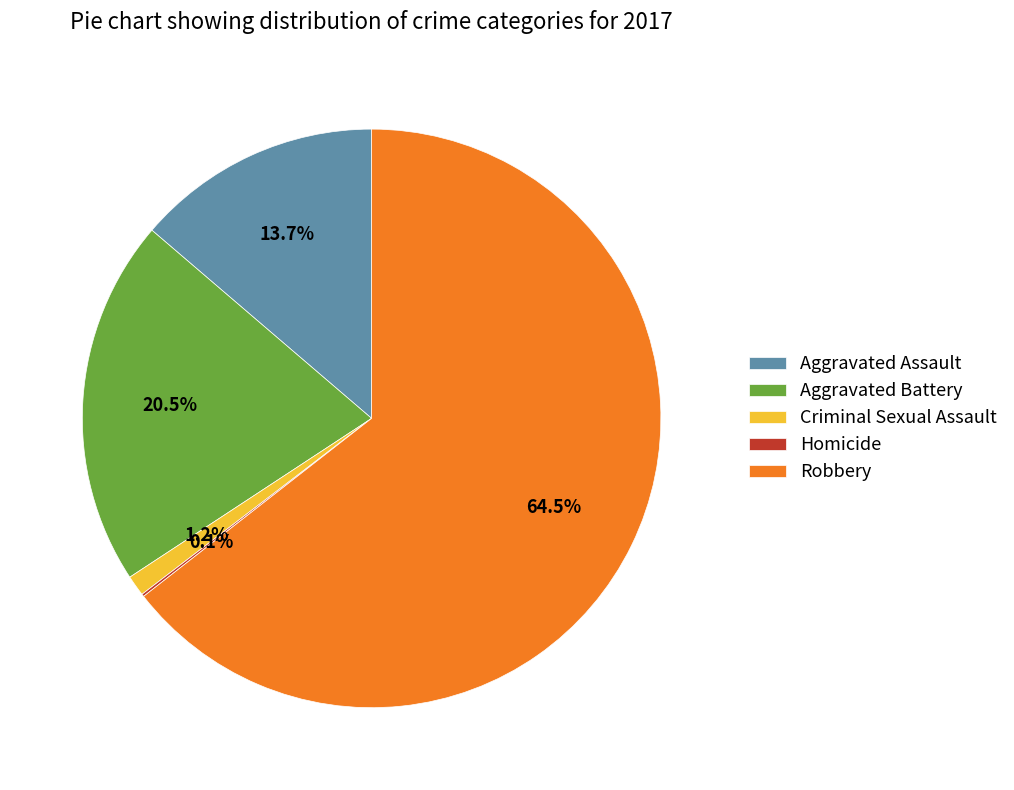

Which category has the biggest portion of the pie?

Robbery